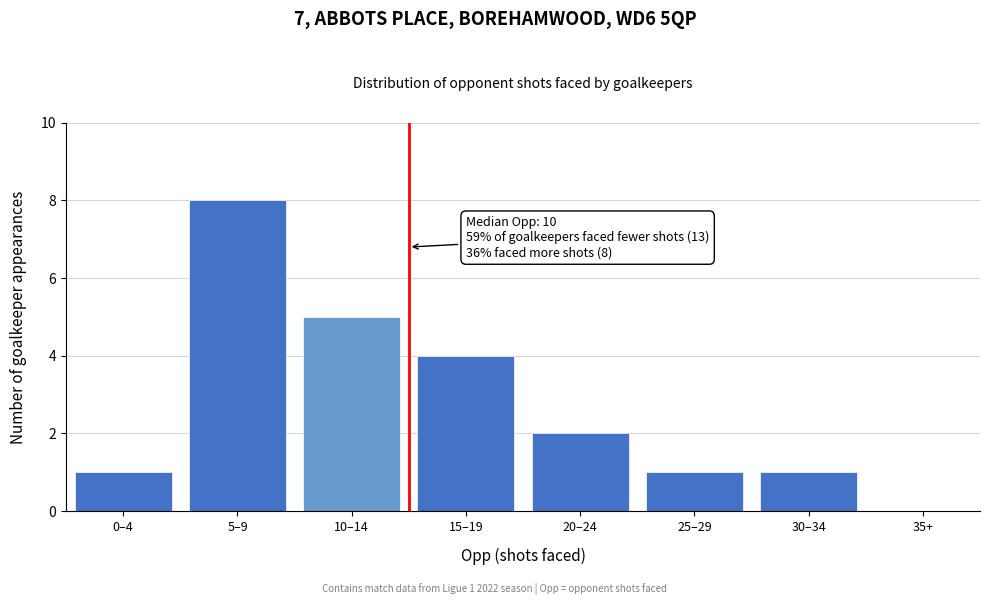

Reading left to right, what are all the values shown in this chart?

0–4=1	5–9=8	10–14=5	15–19=4	20–24=2	25–29=1	30–34=1	35+=0